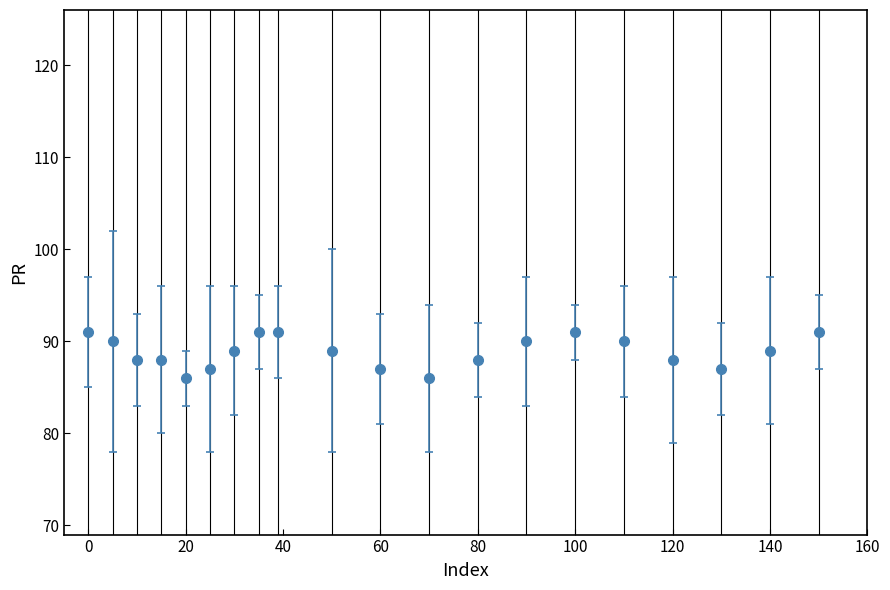

What is the value of the 9th point from the left?

91